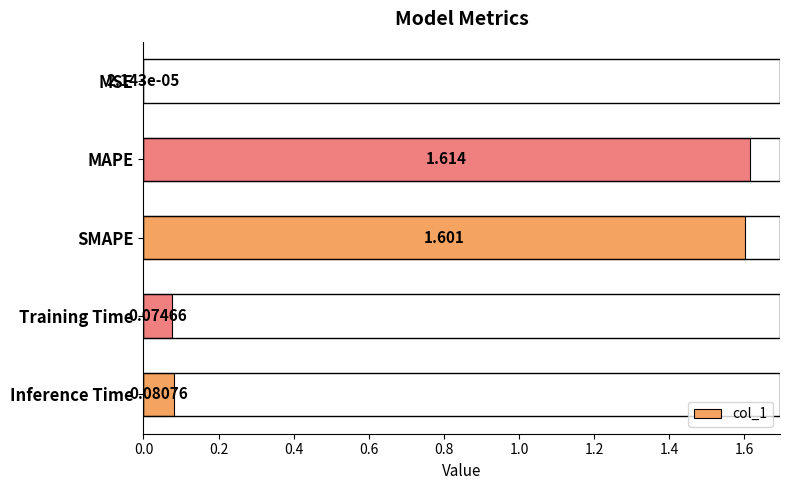

Which has a higher value, Inference Time or SMAPE?

SMAPE